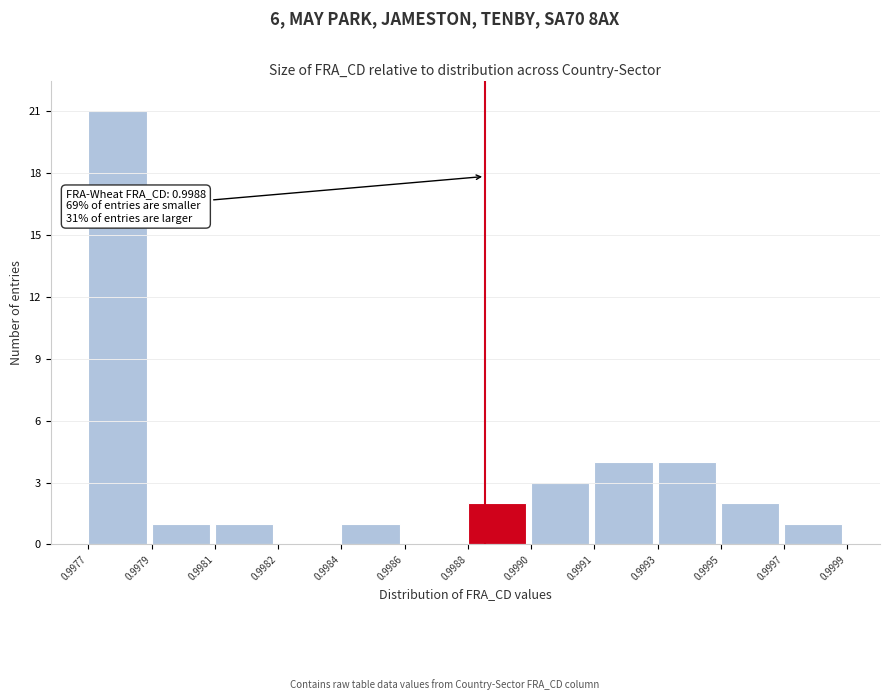

Reading left to right, extract all data points from this chart.

0.9977=21	0.9979=1	0.9981=1	0.9982=0	0.9984=1	0.9986=0	0.9988=2	0.9990=3	0.9991=4	0.9993=4	0.9995=2	0.9997=1